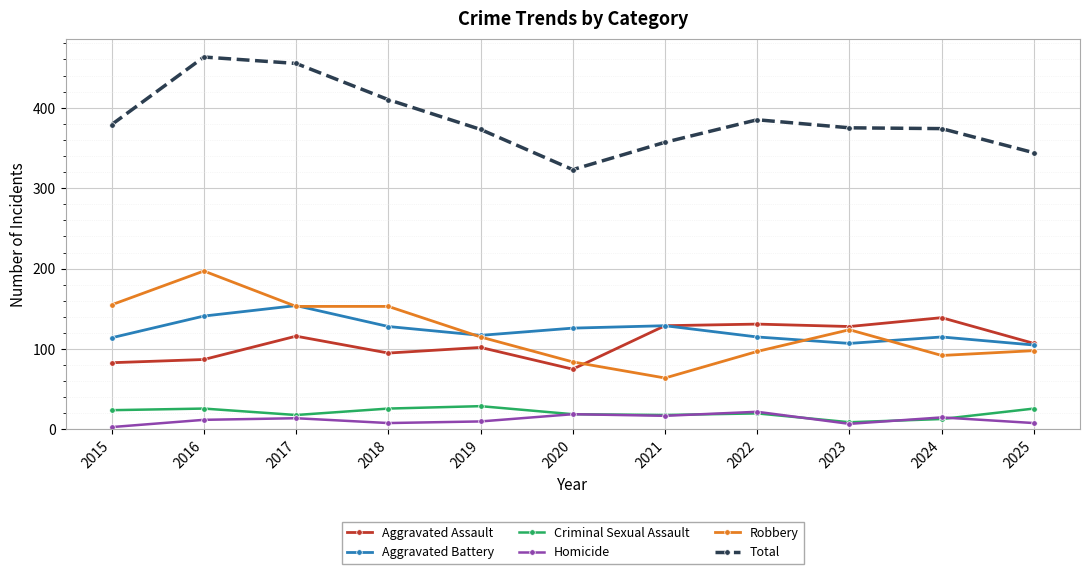

Which series has the largest total across all categories?

Total